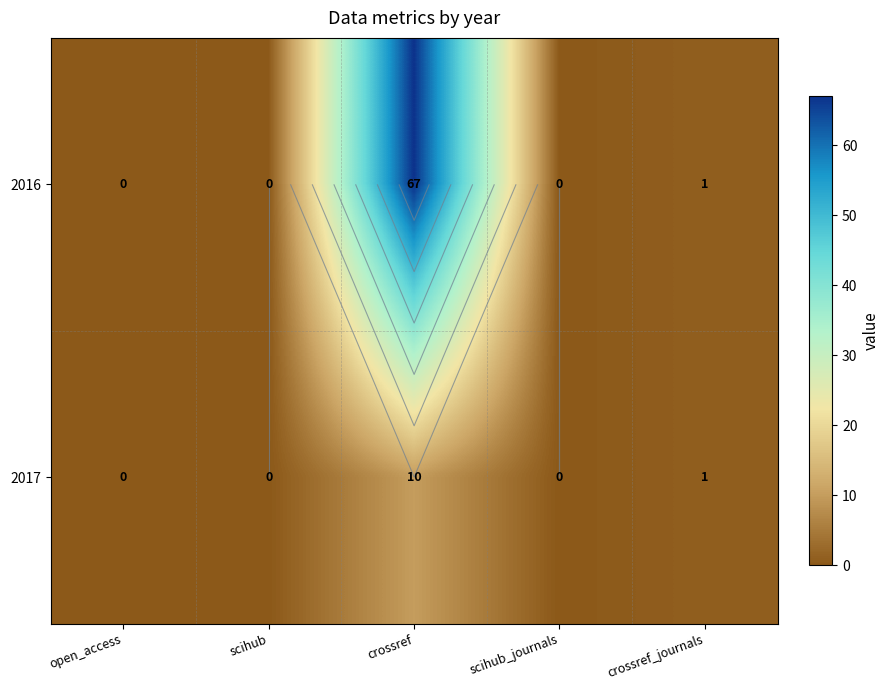

Which series changed the most between crossref and scihub_journals?

2016